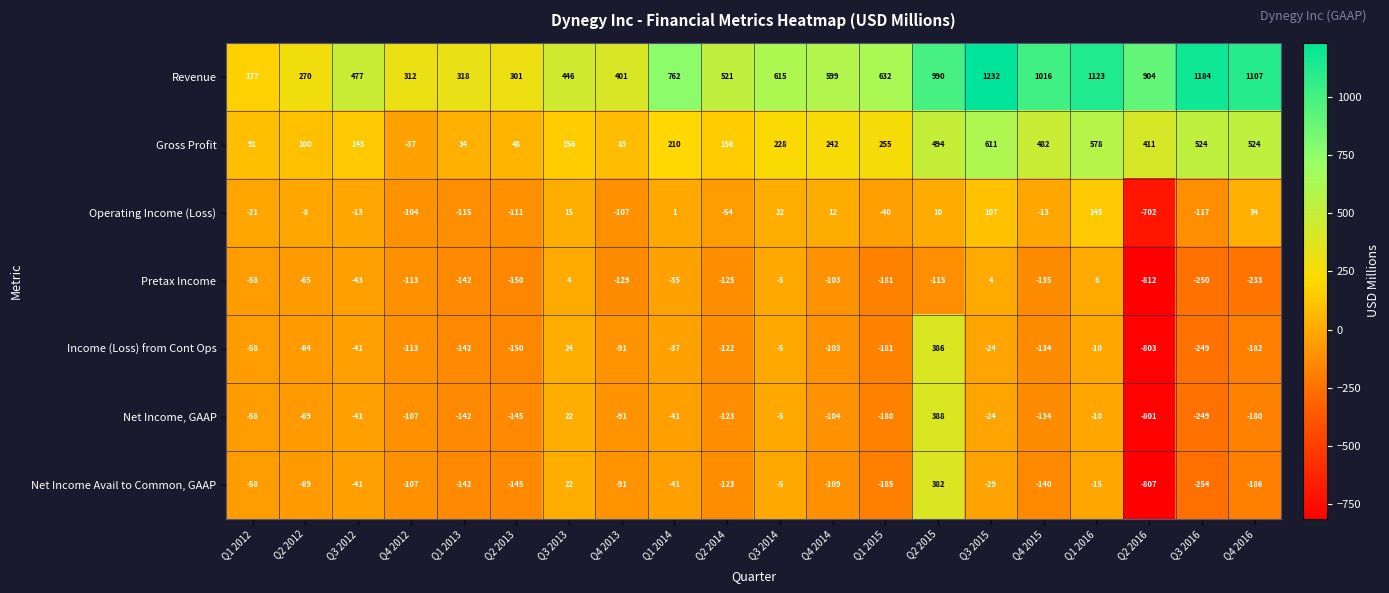

What is the sum of the Gross Profit values at Q3 2014 and Q1 2012?

319